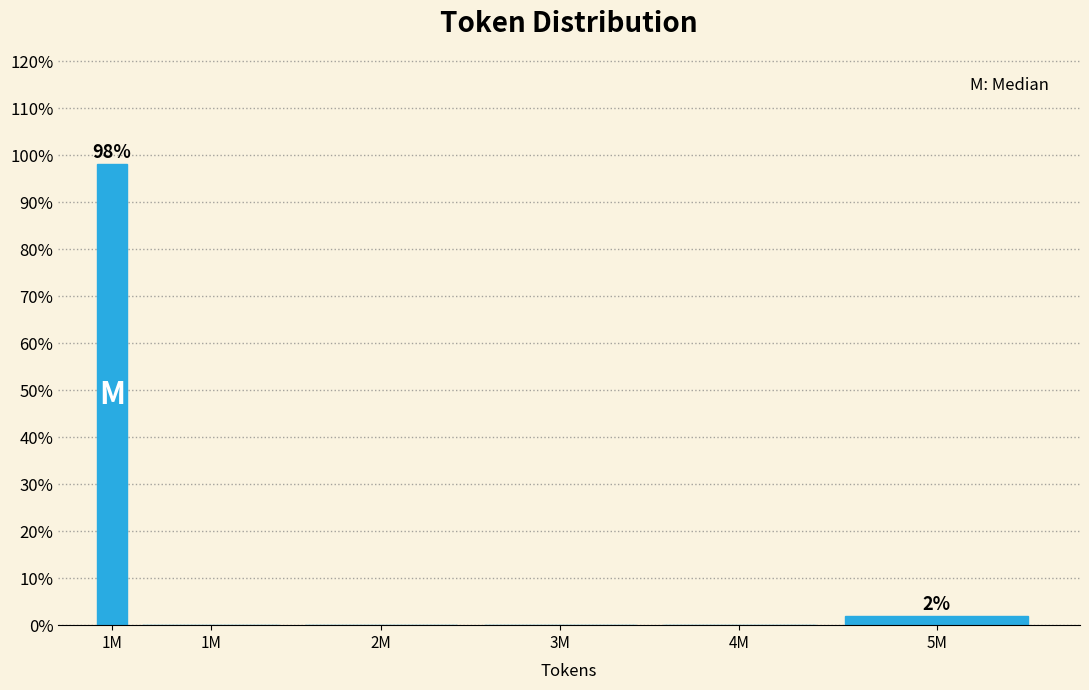

Count the number of data series in this chart.

1